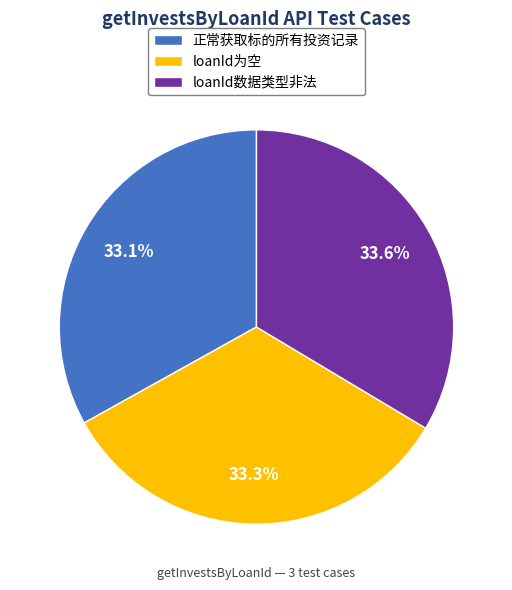

Is there a majority slice in this chart?

No